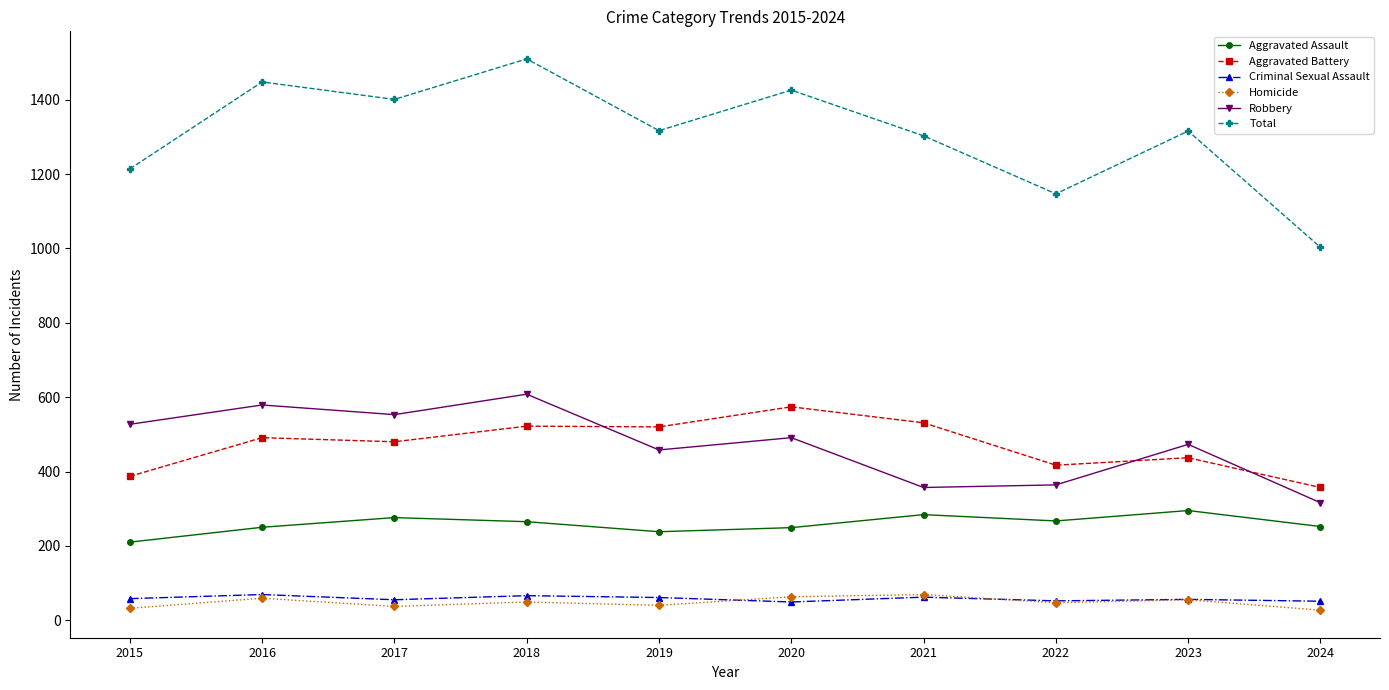

The value of Total at 2021 is 896. True or false?

False